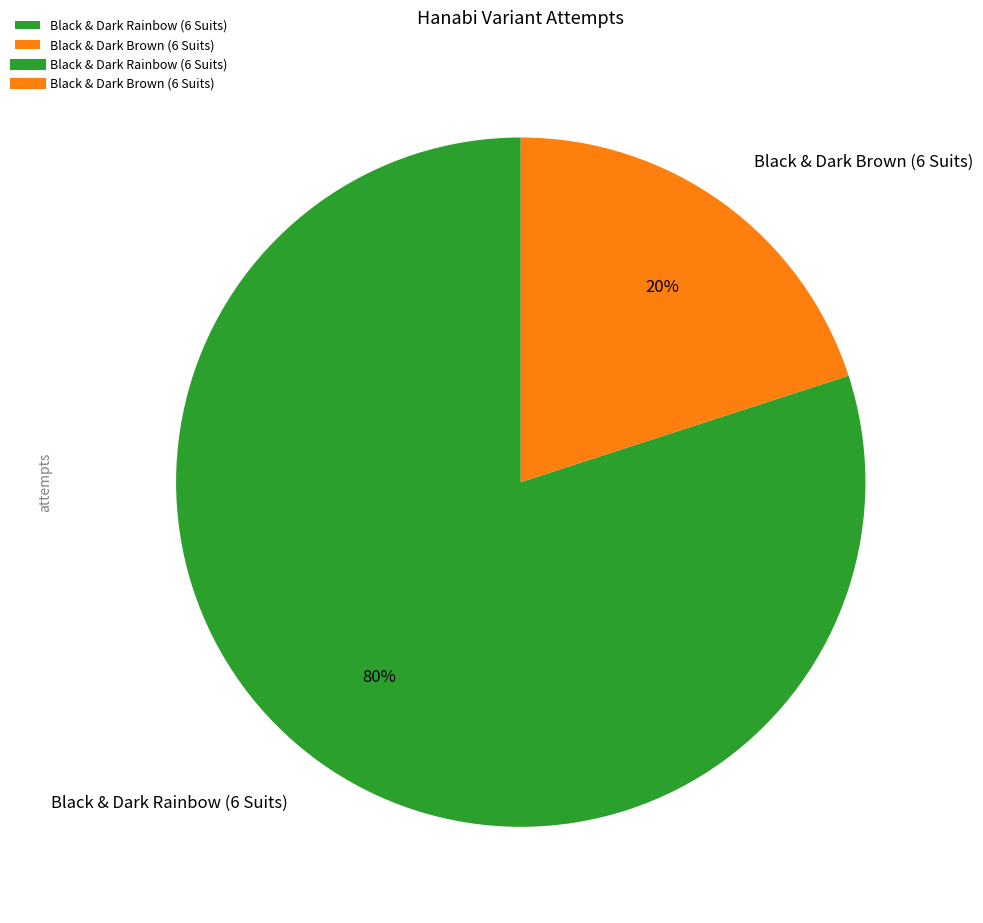

Which has a higher value, Black & Dark Brown (6 Suits) or Black & Dark Rainbow (6 Suits)?

Black & Dark Rainbow (6 Suits)